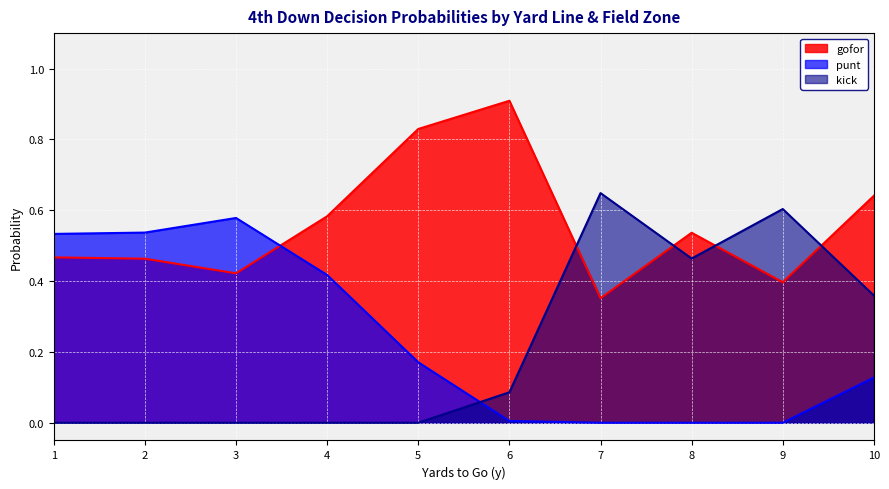

List the series in order of their peak value, highest first.

gofor, kick, punt